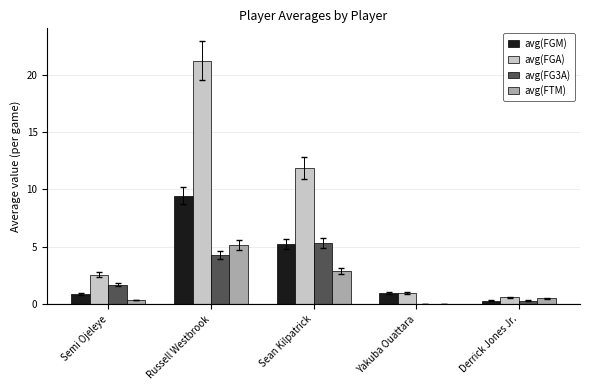

How many values in the avg(FGA) series exceed 2?

3